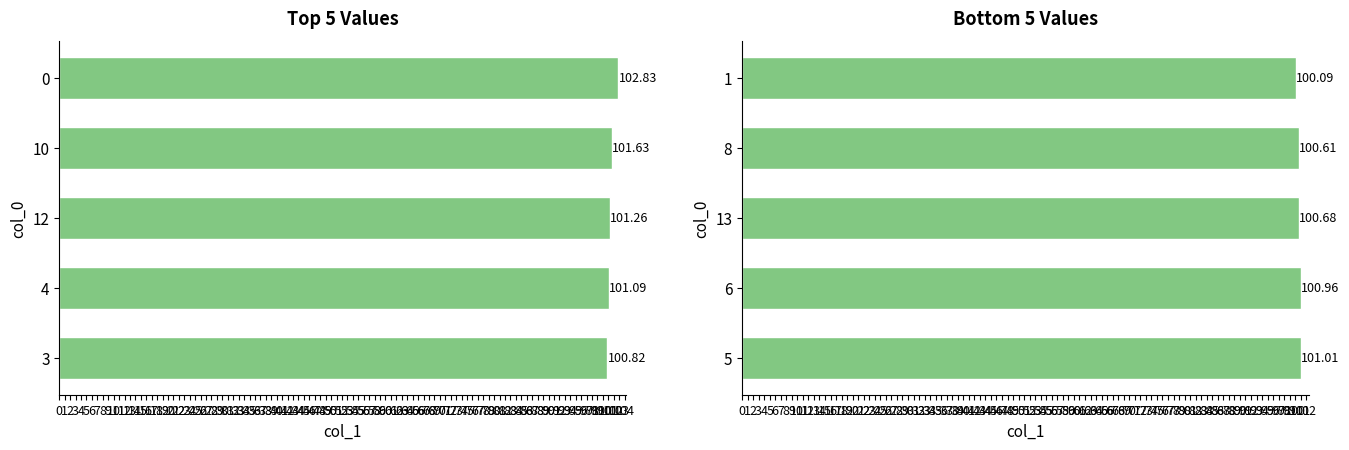

What is the average value?

100.7